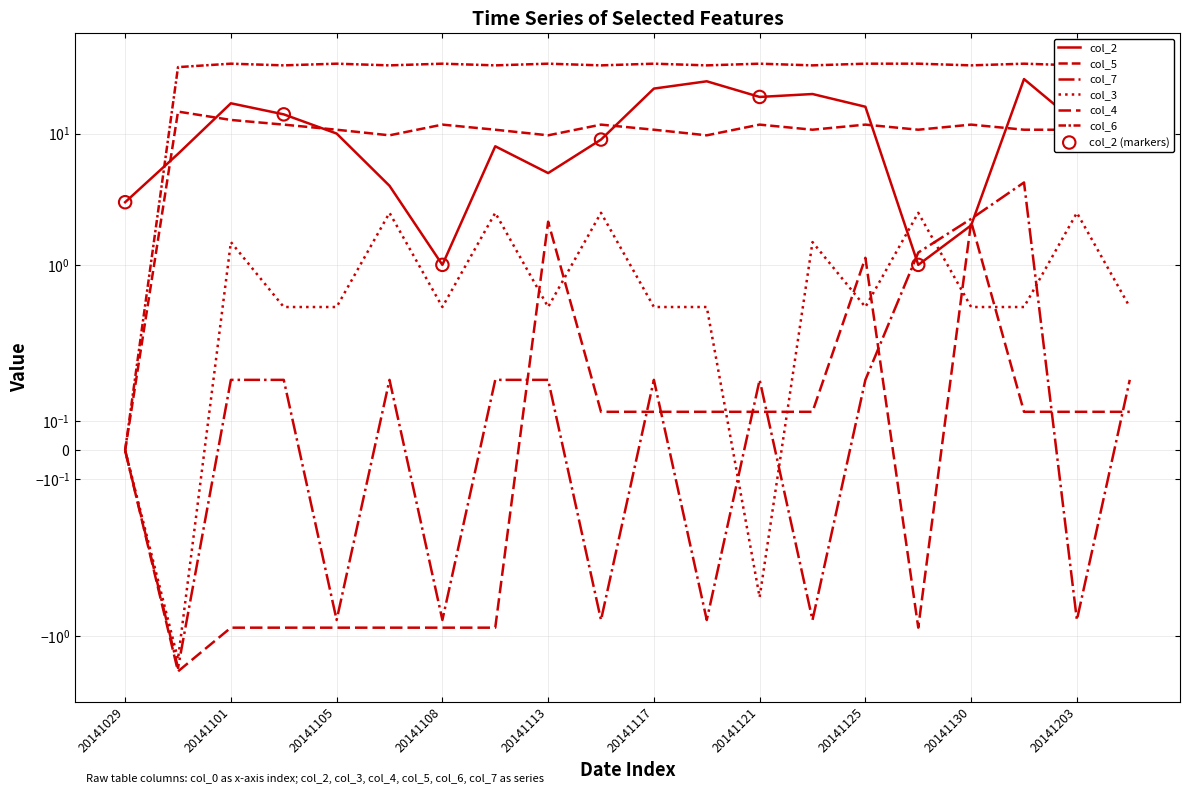

Which series contains the lowest Y value?

col_4